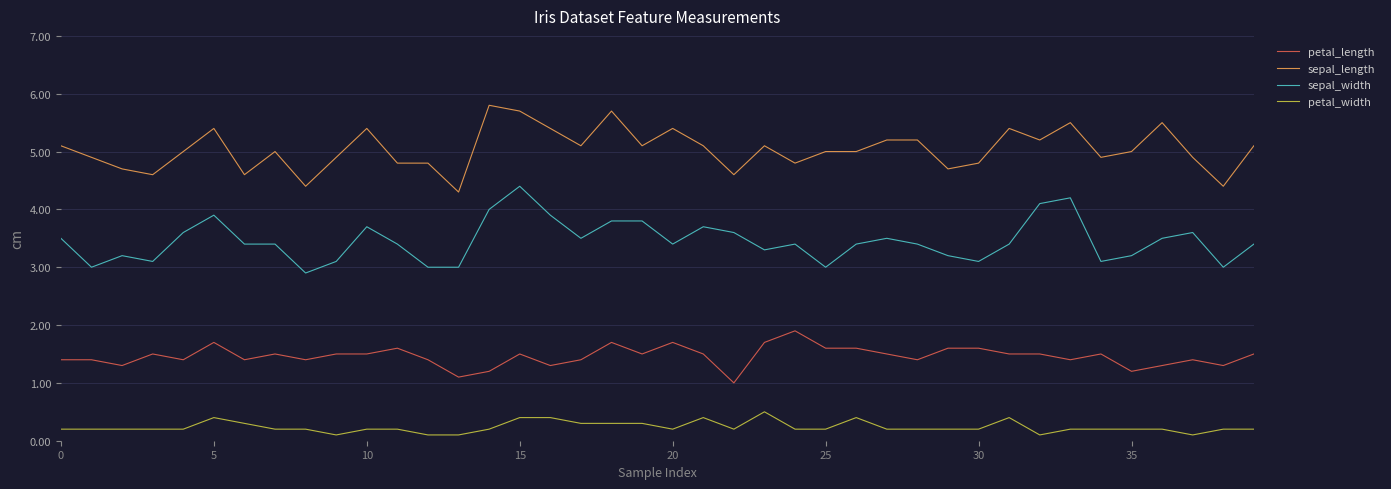

What is the difference between the maximum and minimum values in the petal_width series?

0.4